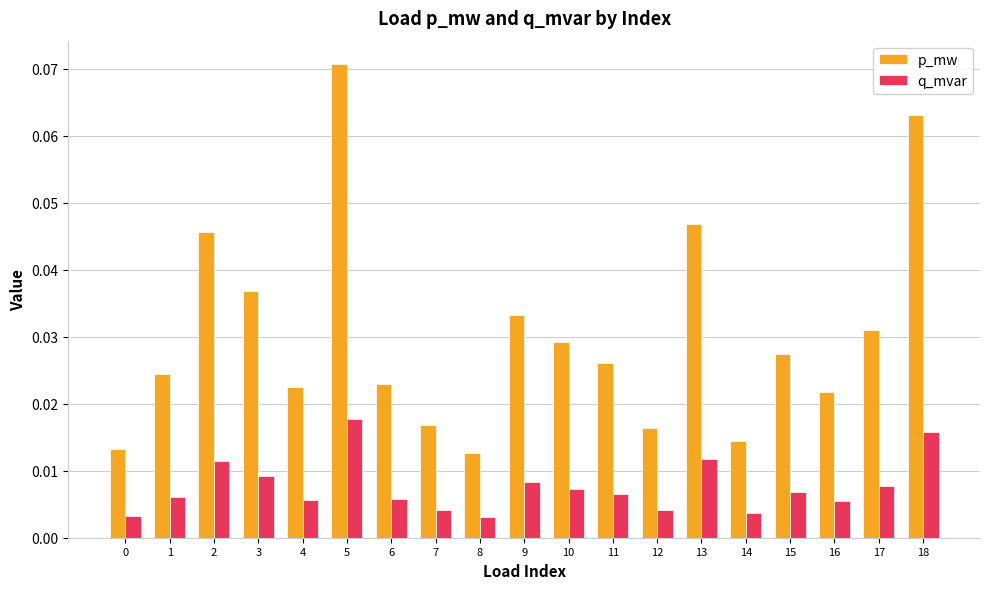

Is the value of q_mvar at 12 greater than the value of p_mw at 11?

No